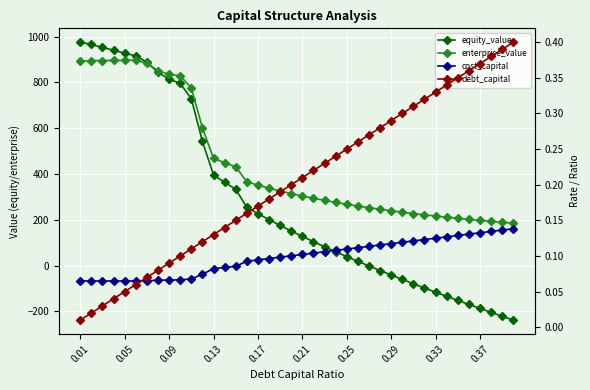

What is the highest value of the debt_capital series?

0.4